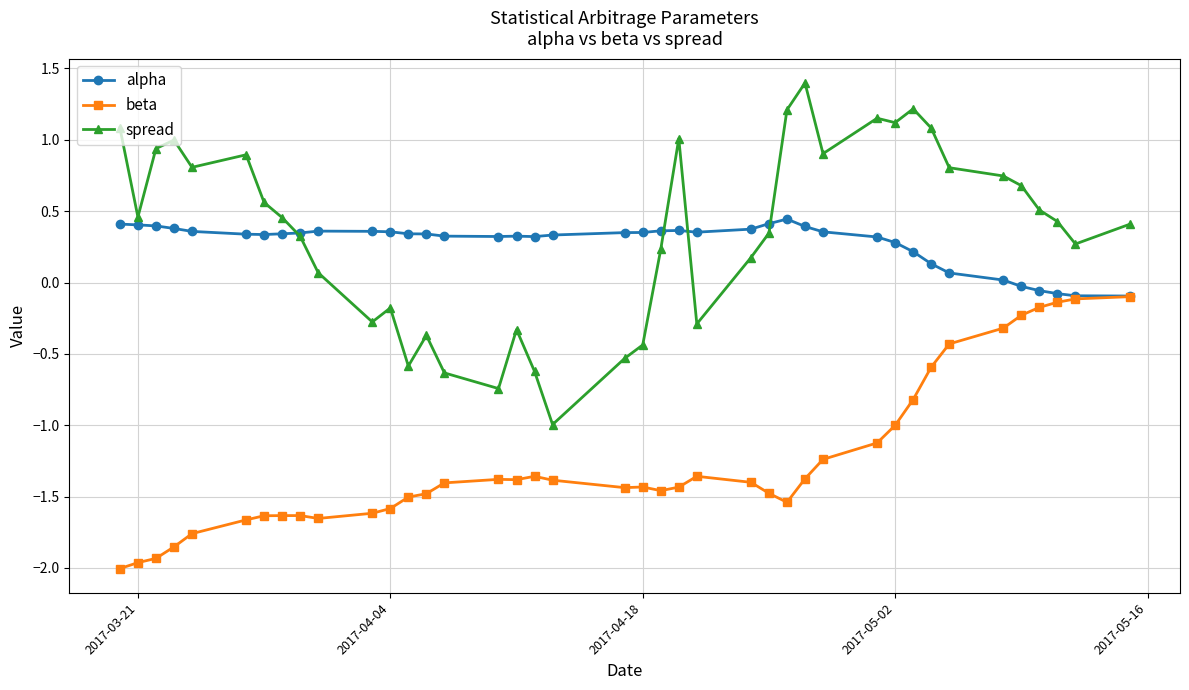

True or false: alpha has more than 2 points higher than both neighbors.

True